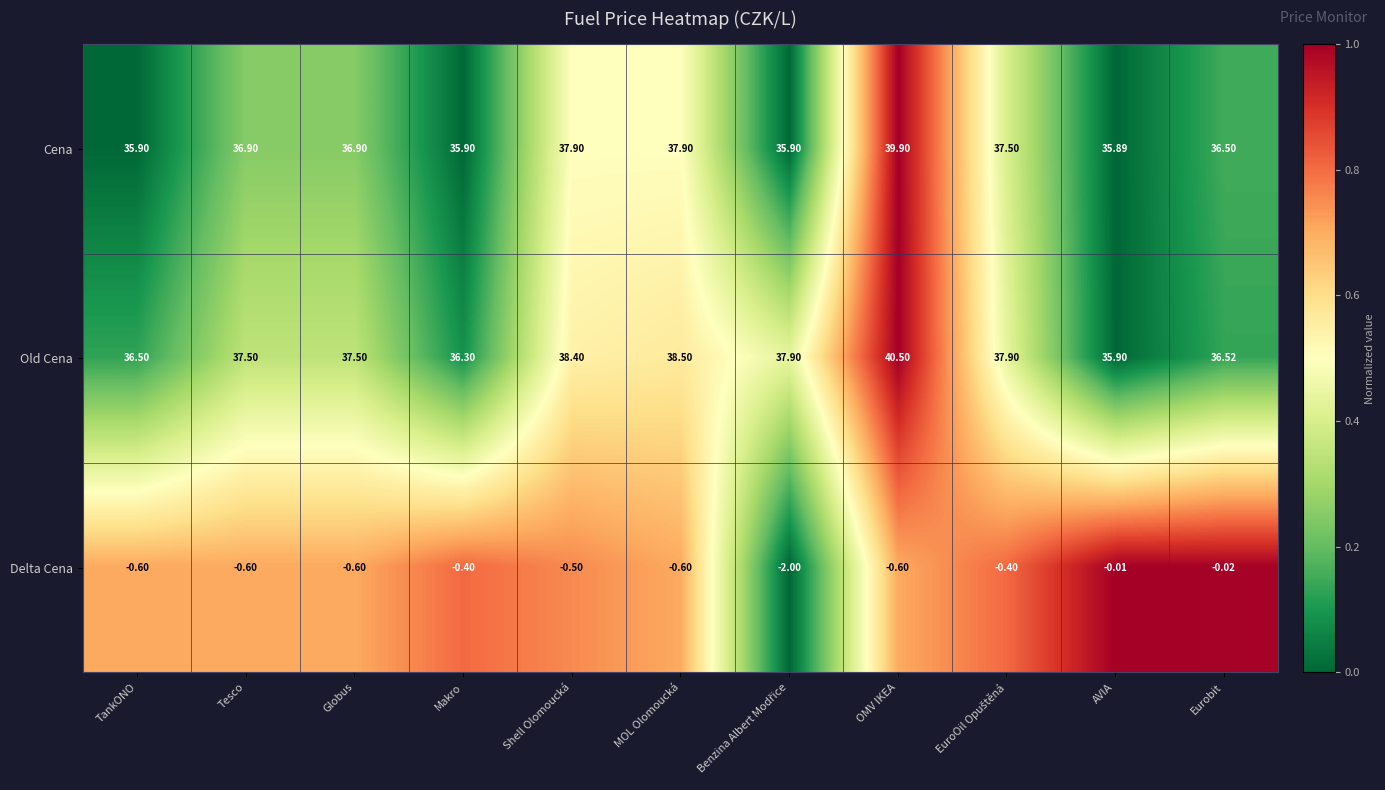

At which label does Cena reach its peak?

OMV IKEA